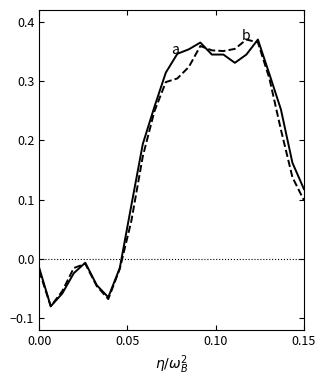

Does the chart have visible grid lines?

No